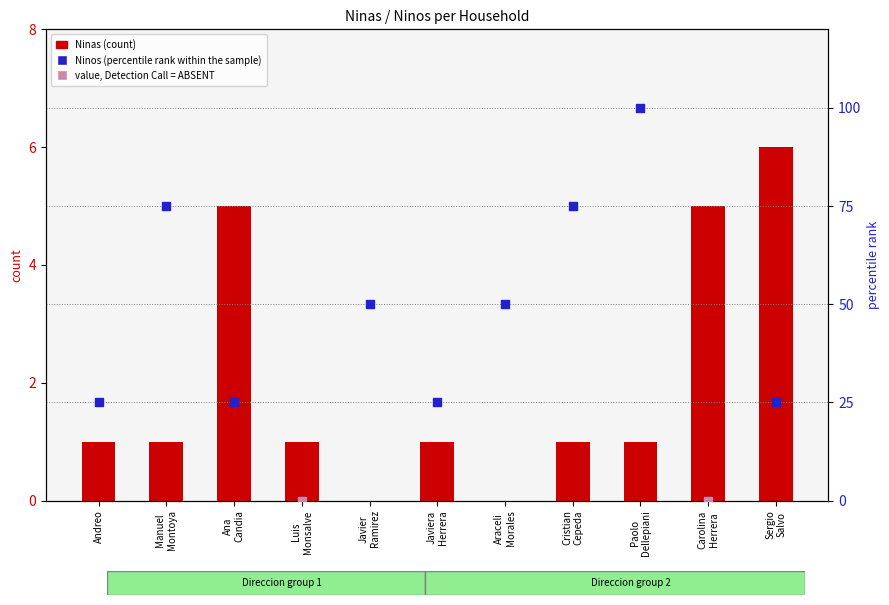

Which series reaches the minimum Y coordinate?

Ninas (count)